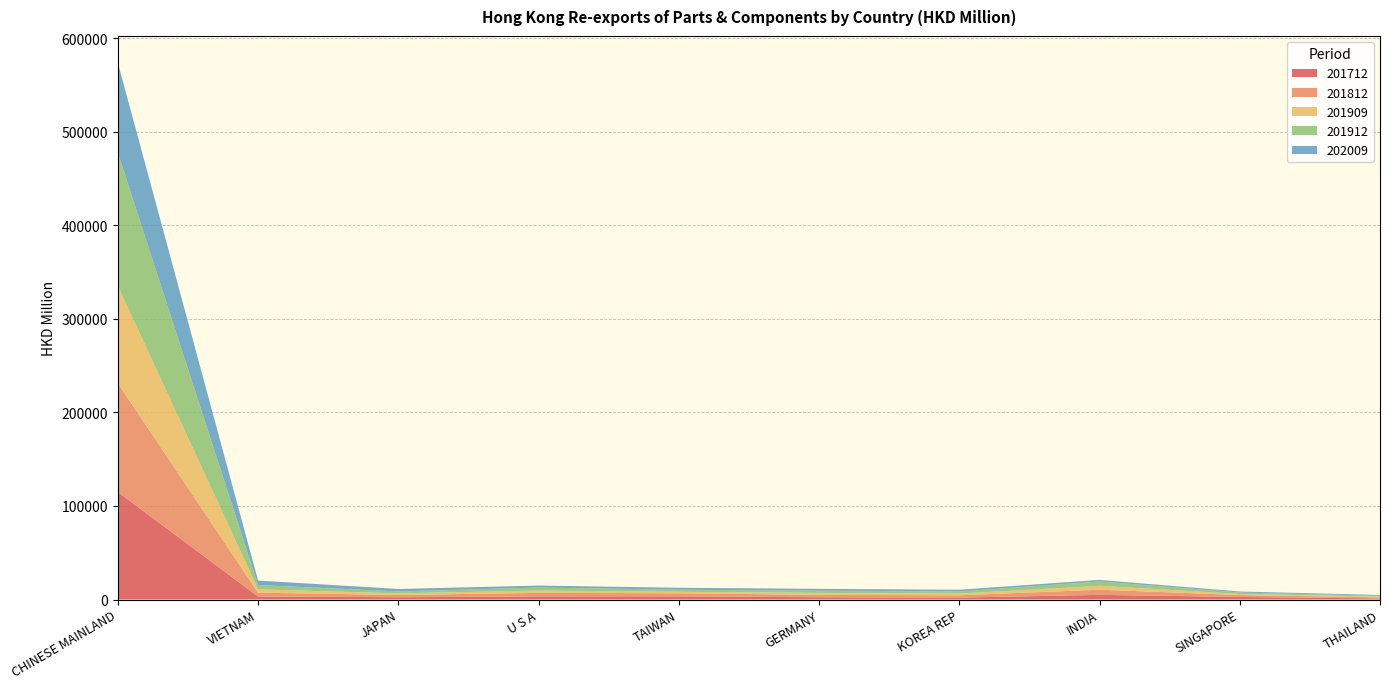

Reading left to right, transcribe all the data shown in this chart.

201712: 114919.9	3268.6	2444.4	3328.3	3433.1	2424.8	2041.9	4988.6	2742.4	1122.2
201812: 116290.4	4063.5	2438.8	3758.8	3253.1	2606.7	2451.9	5510.5	2047.8	1164.2
201909: 103905.6	3542.8	1670.3	2503.2	1563.8	2031.8	1853.0	4096.6	1142.0	786.4
201912: 142255.4	4664.6	2067.9	3175.8	2240.0	2393.2	2229.9	4703.7	1487.9	1004.7
202009: 96174.1	4740.6	2644.0	2137.6	2049.2	1935.3	1876.2	1661.3	1152.9	793.4